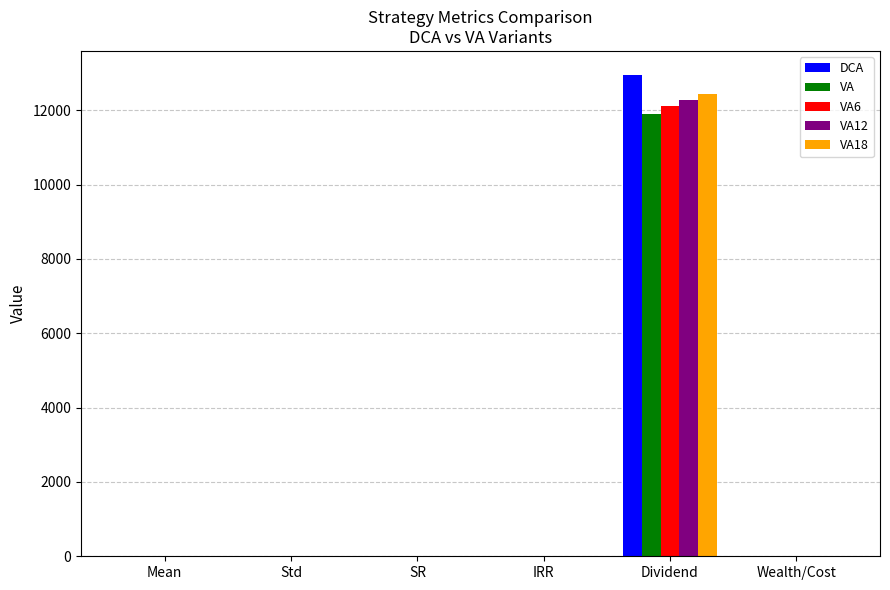

What is the approximate value of VA18 at SR?

1.5